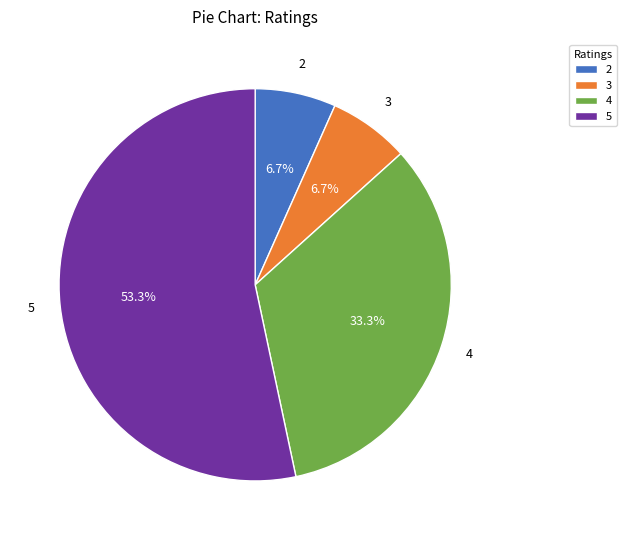

How many slices are in this pie chart?

4